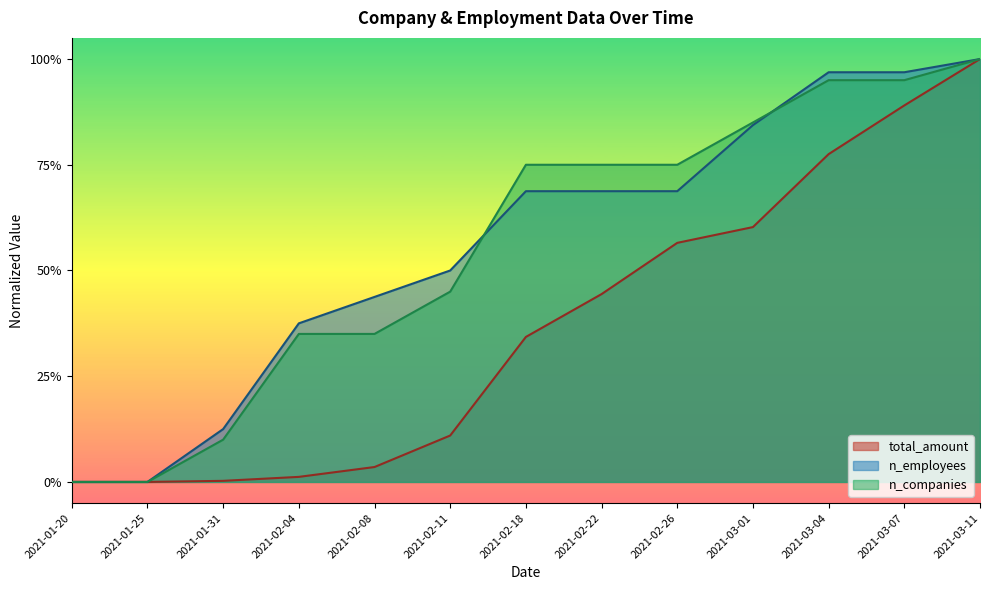

Rank the series at 2021-03-11 from highest to lowest value.

total_amount, n_employees, n_companies